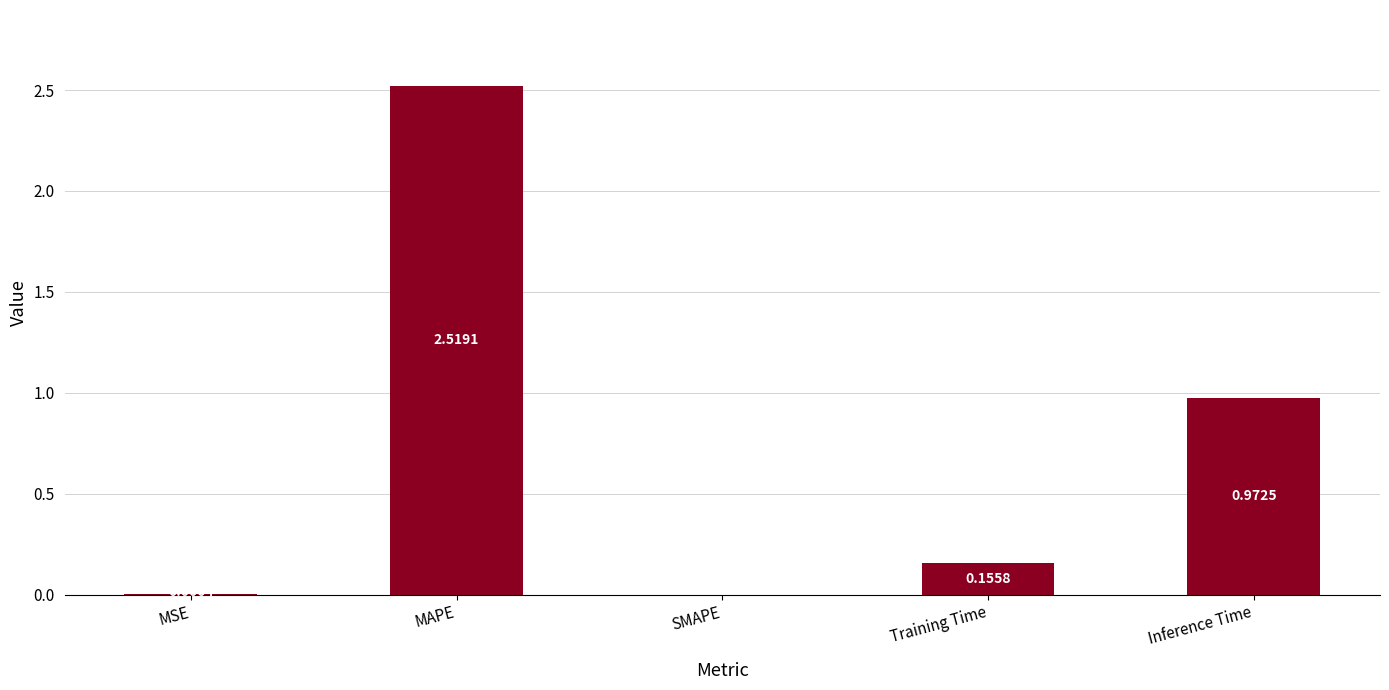

At which category does the chart reach its peak across all series?

MAPE